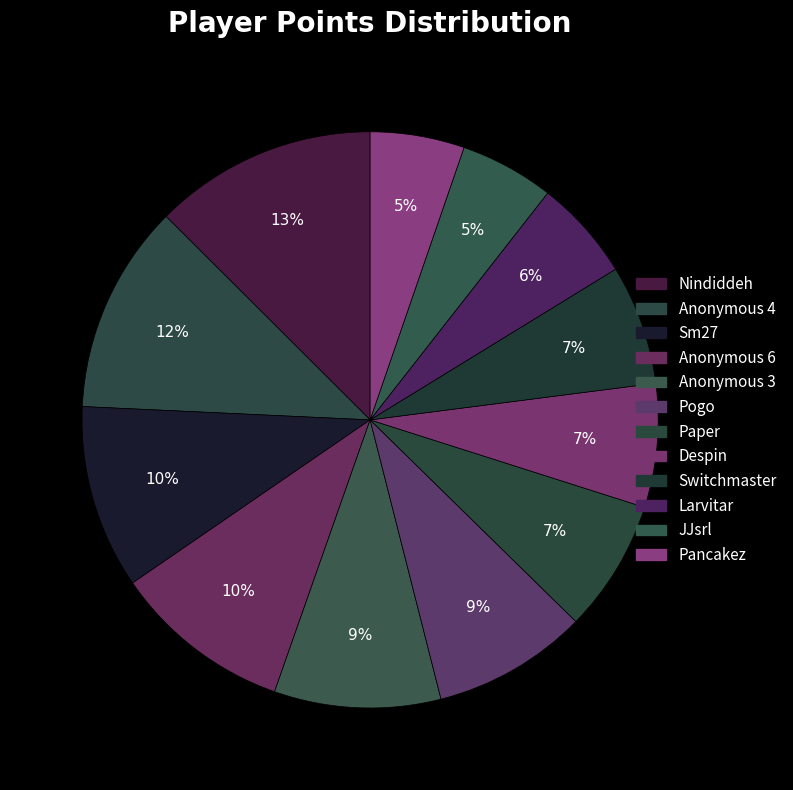

How many segments does this pie chart have?

12